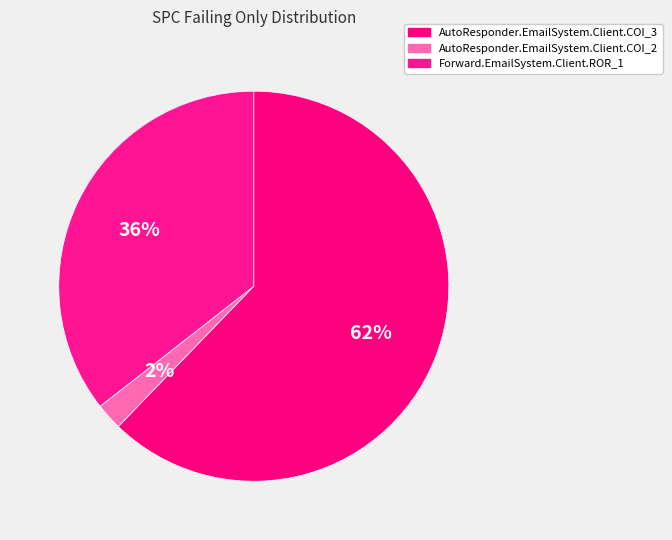

What percentage do Forward.EmailSystem.Client.ROR_1 and AutoResponder.EmailSystem.Client.COI_3 together represent?

97.8%